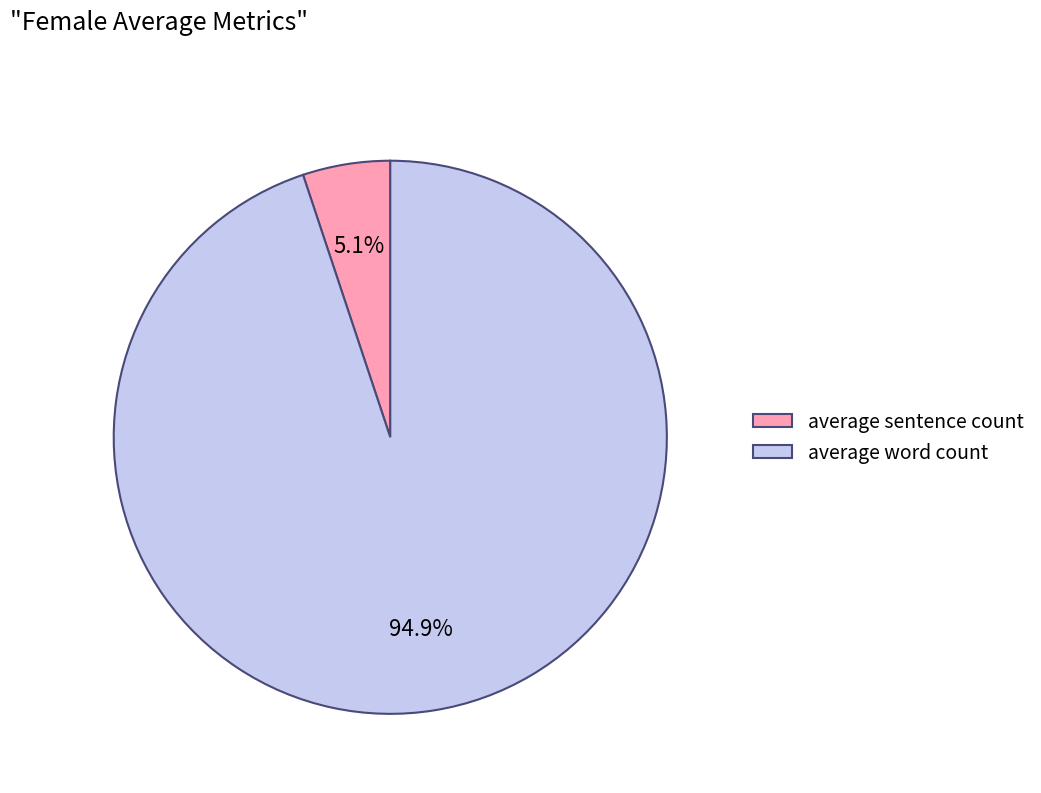

Rank the categories by value from highest to lowest.

average word count, average sentence count